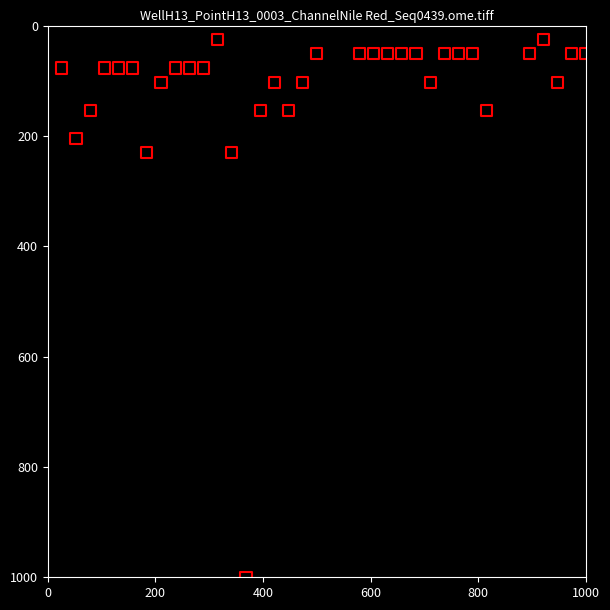

What is the range of X values (max minus min)?

973.7